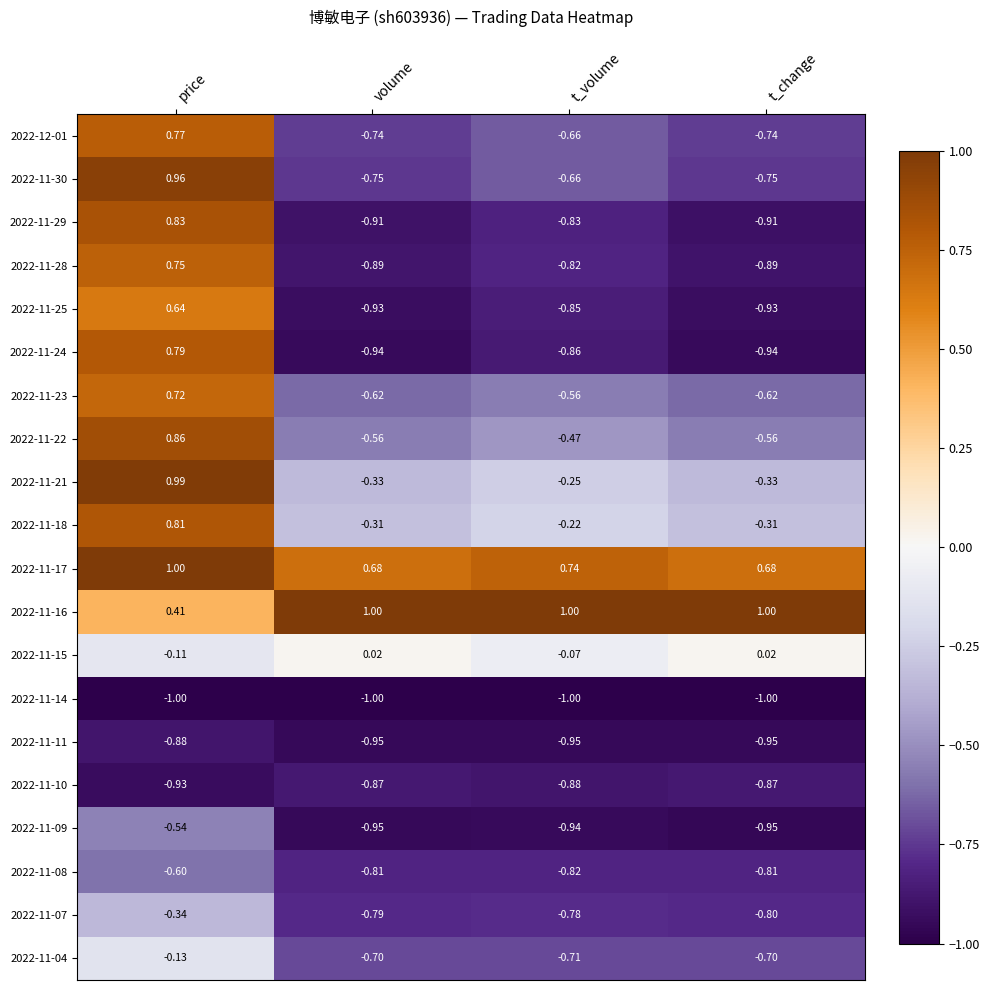

At which label is 2022-11-28 closest to 0?

price